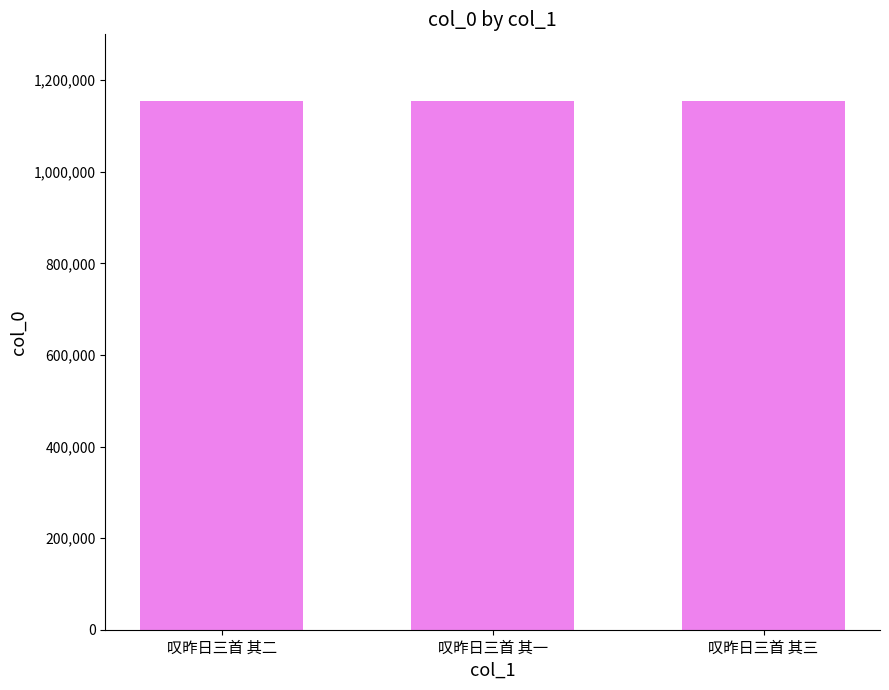

The chart shows a value of 1153611 at 叹昨日三首 其二. True or false?

True